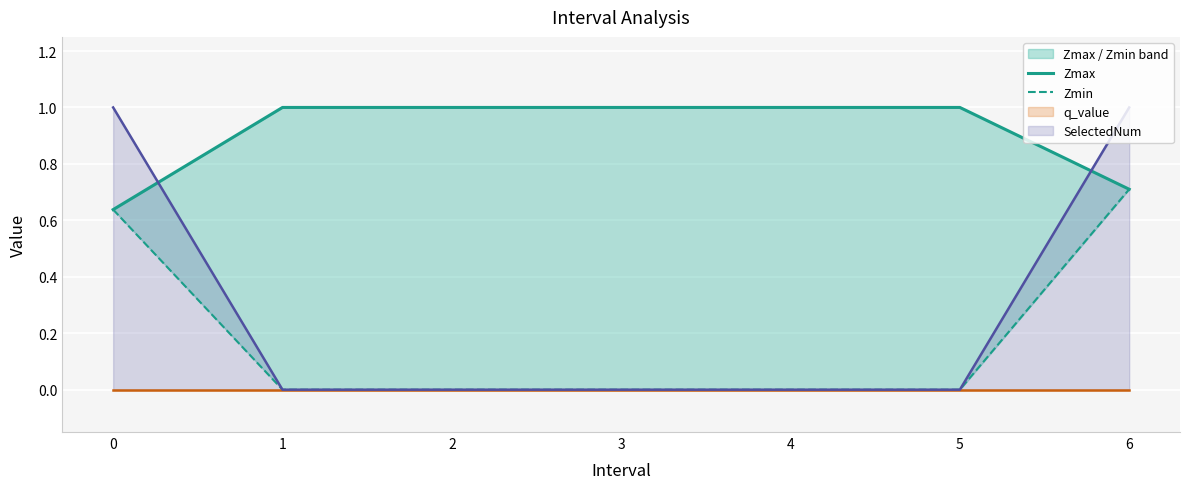

The SelectedNum series shows 0 at 2. True or false?

True